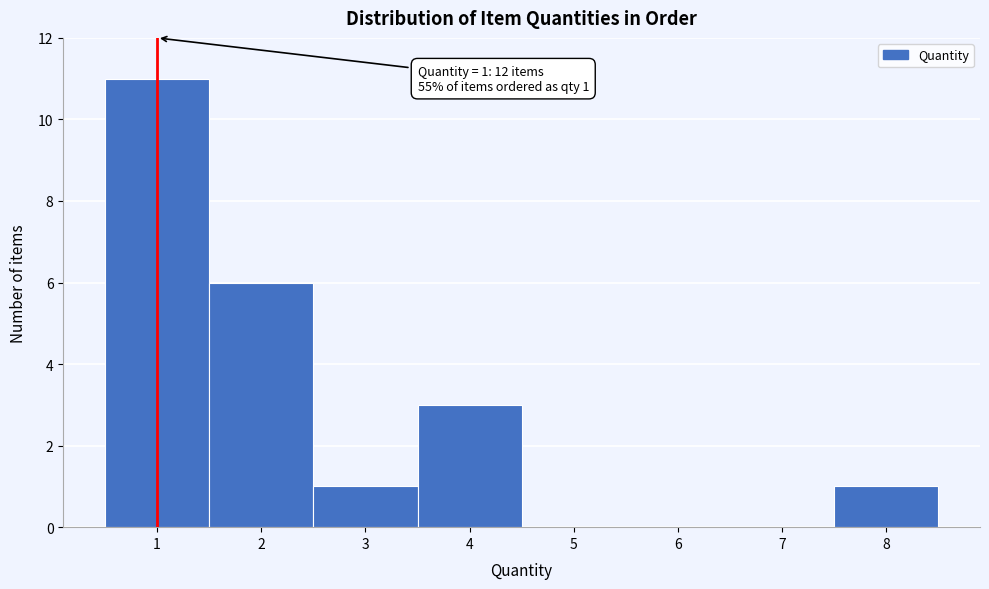

Which range on the x-axis has the tallest bar?

0.5 to 1.5